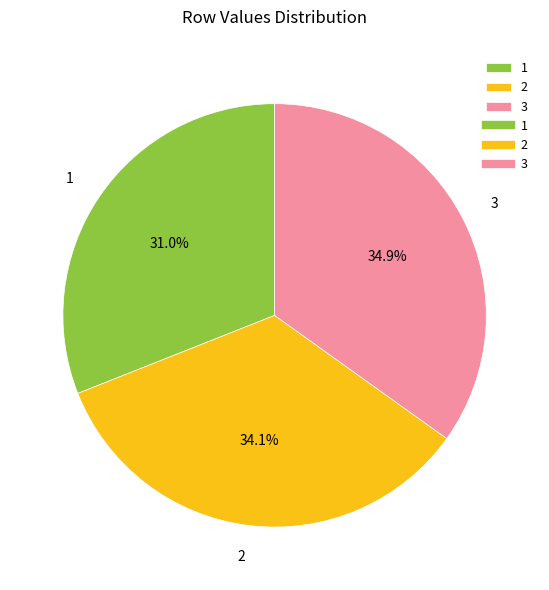

True or false: 3 accounts for 35% of the total.

True